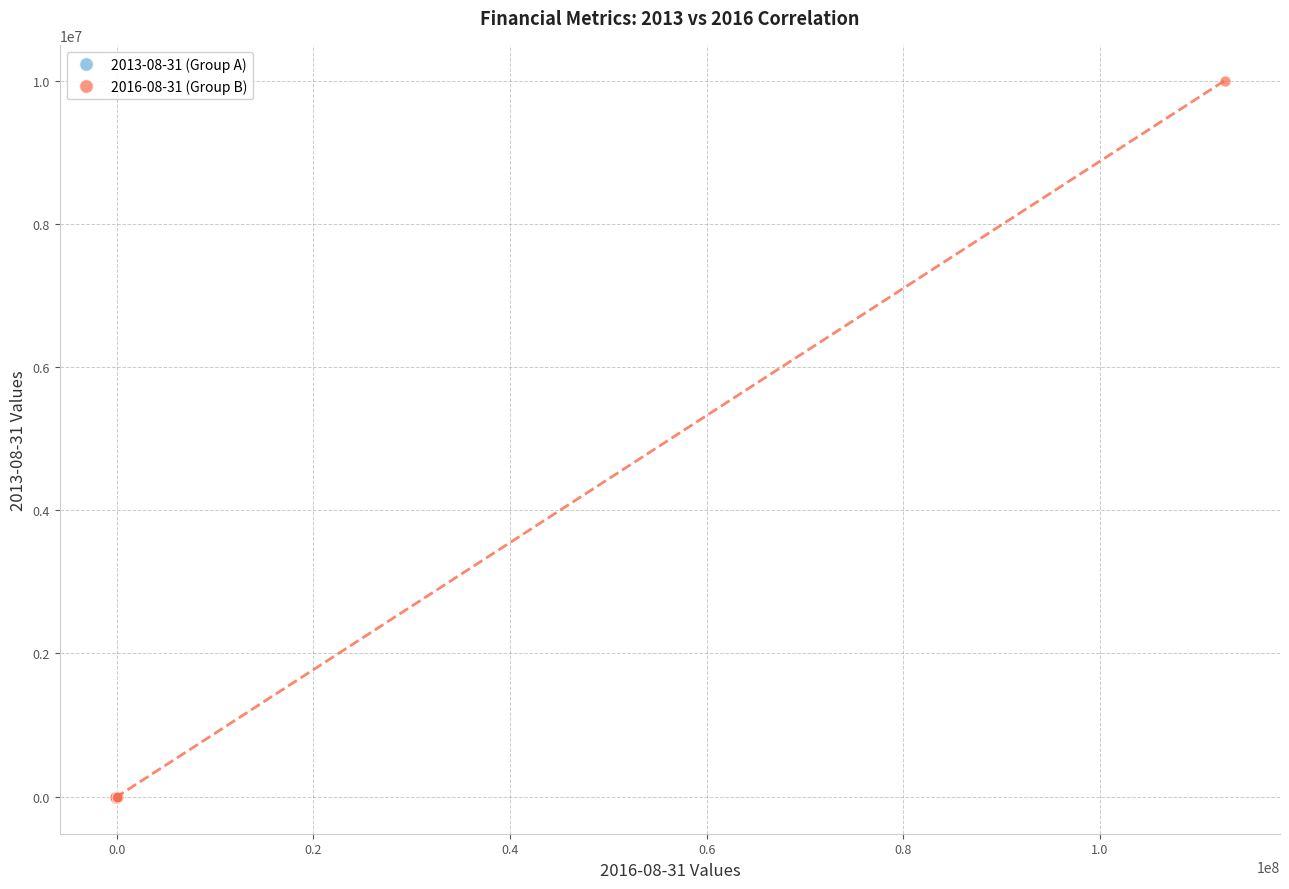

What are all the series names shown in the legend?

2013-08-31 (Group A), 2016-08-31 (Group B)